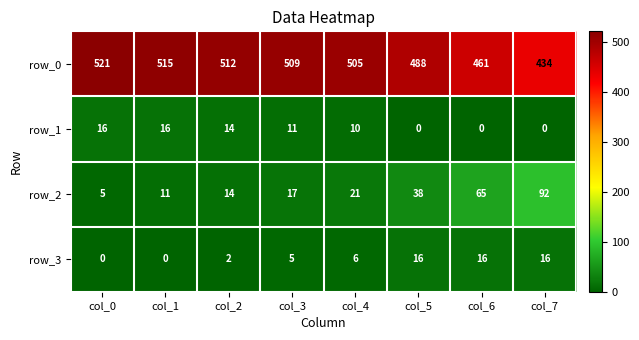

The row_1 series shows 16 at col_1. True or false?

True